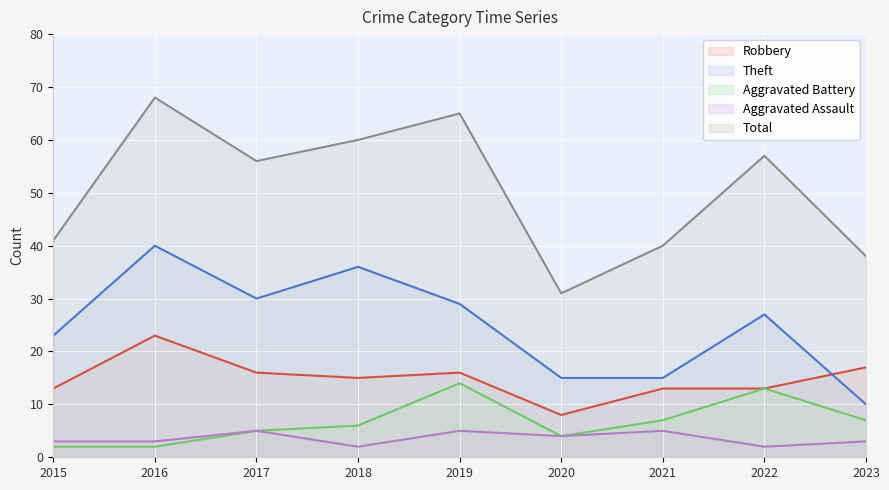

At which category is the sum across all series the highest?

2016